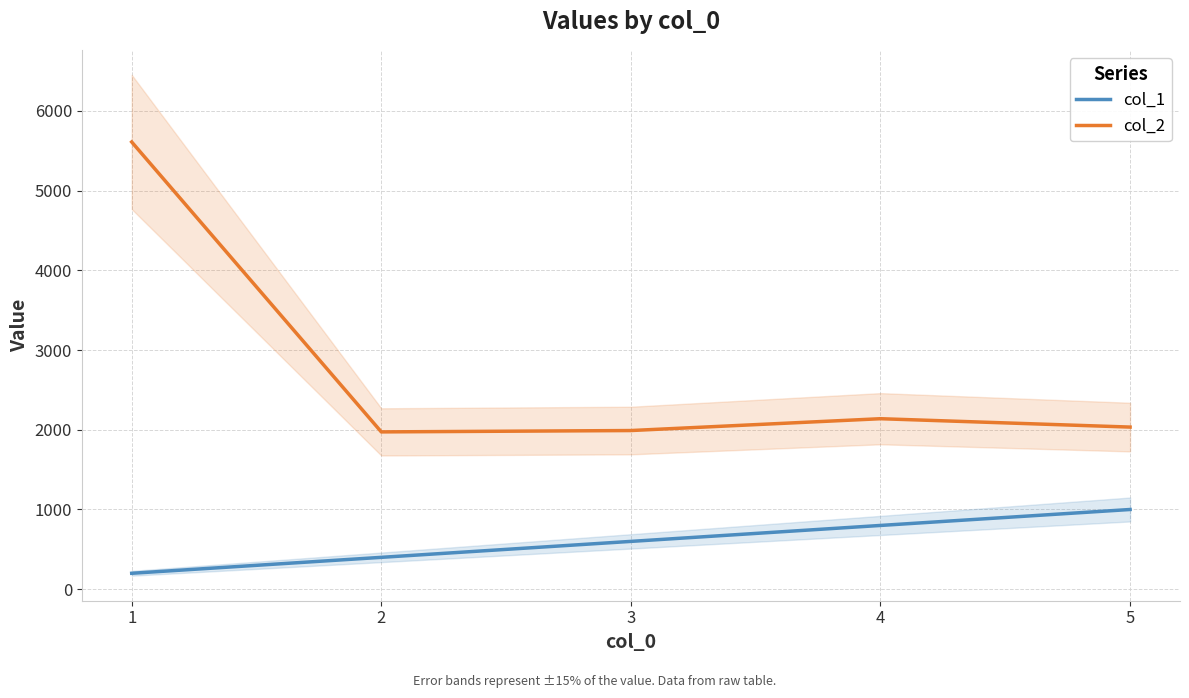

Is this an area chart (filled region under the line)?

No